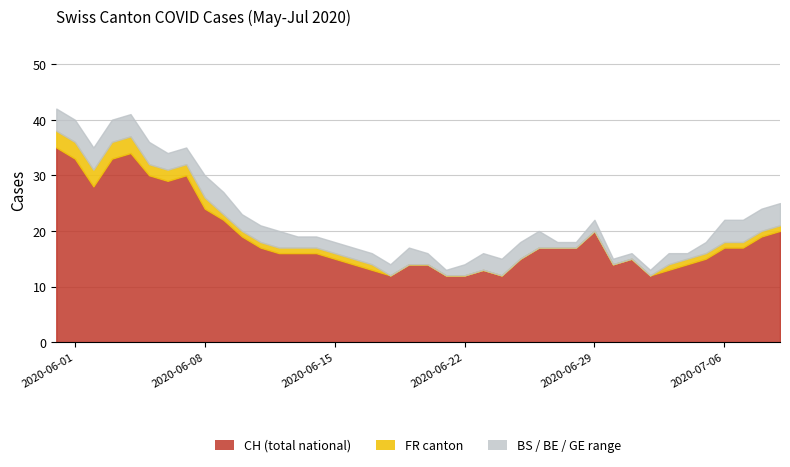

True or false: BS has a value of 1 at 22.

False